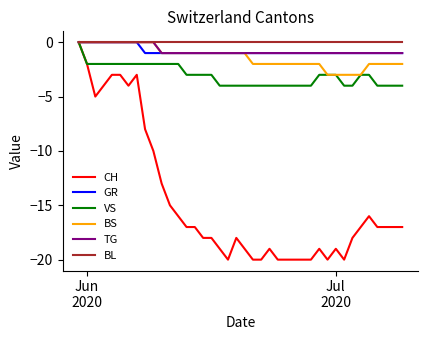

Which series has the widest spread of values?

CH